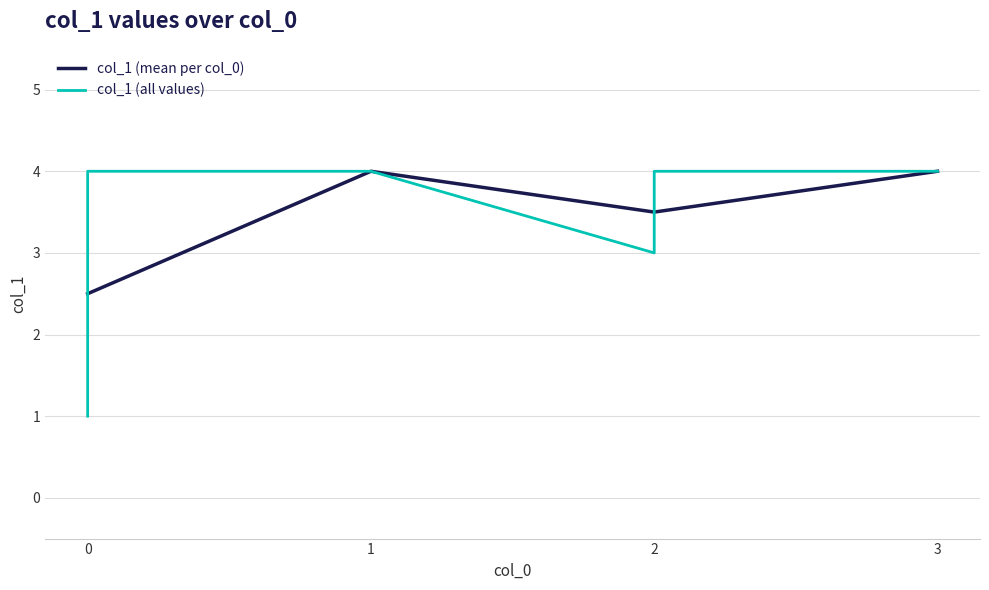

How many interior local valleys does the col_1 (mean per col_0) series have?

1